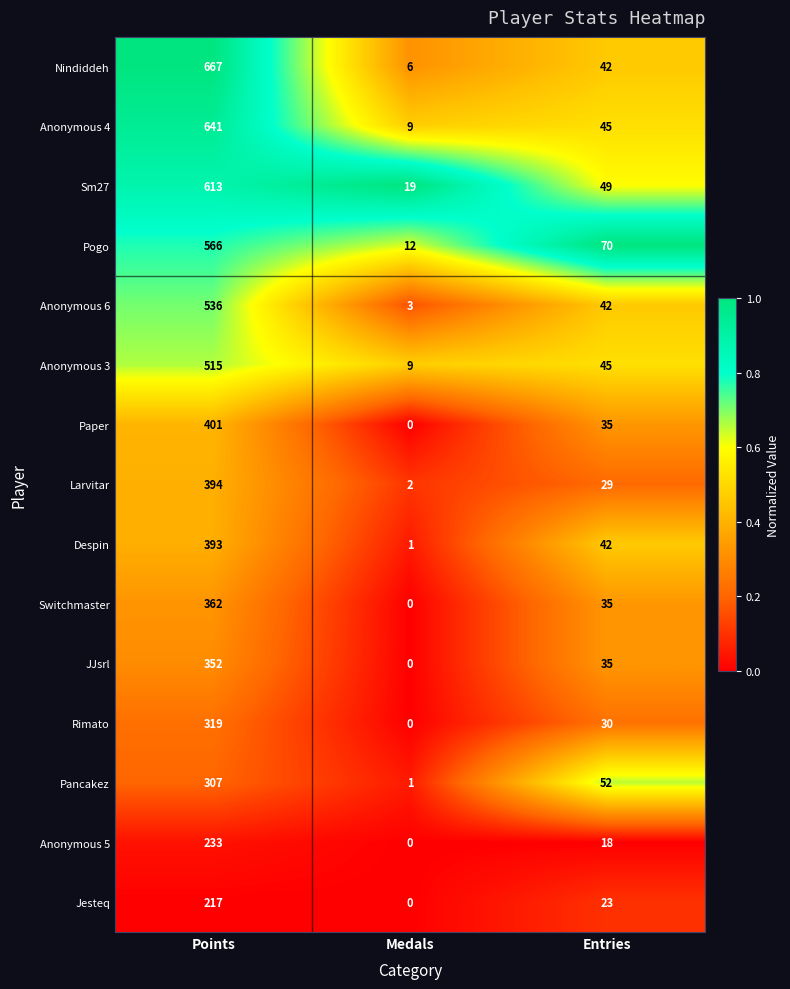

The Nindiddeh series shows 395 at Points. True or false?

False